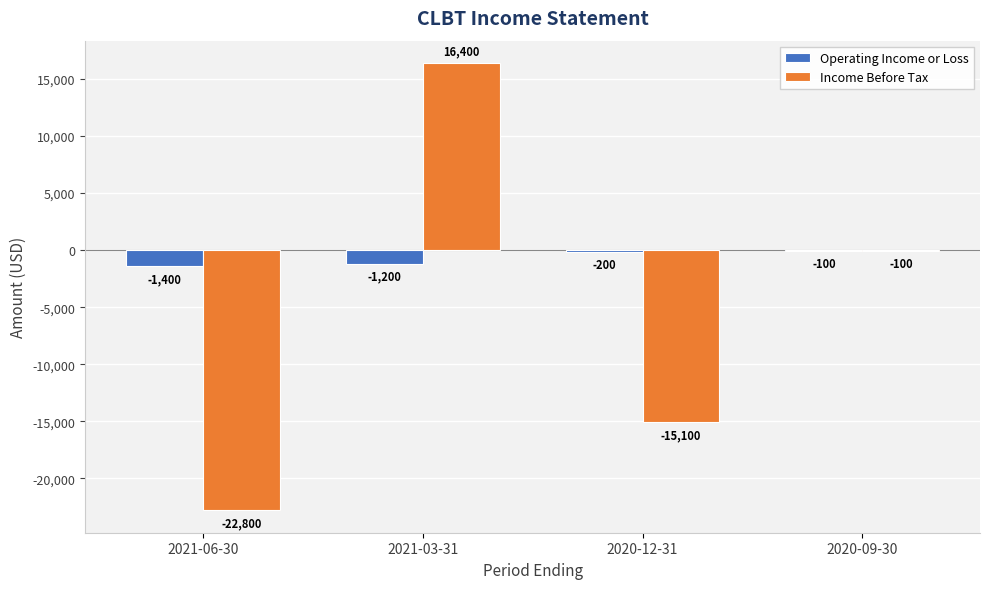

The Income Before Tax series shows -15100 at 2020-12-31. True or false?

True